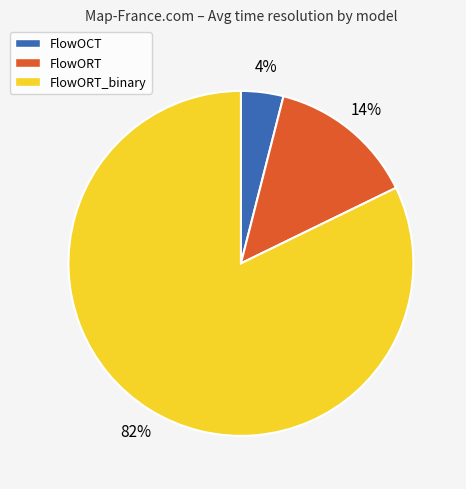

To the nearest percent, what is the difference between the largest and smallest slice percentages?

78%